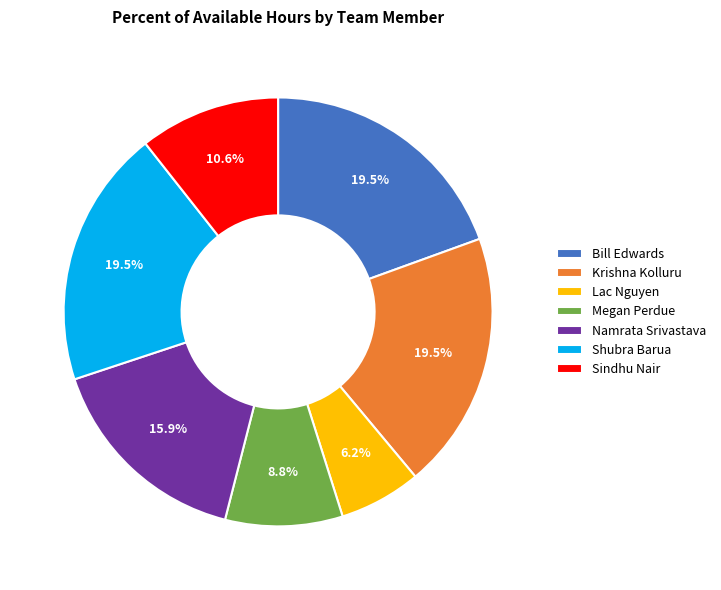

To the nearest percent, what portion does Megan Perdue represent?

9%